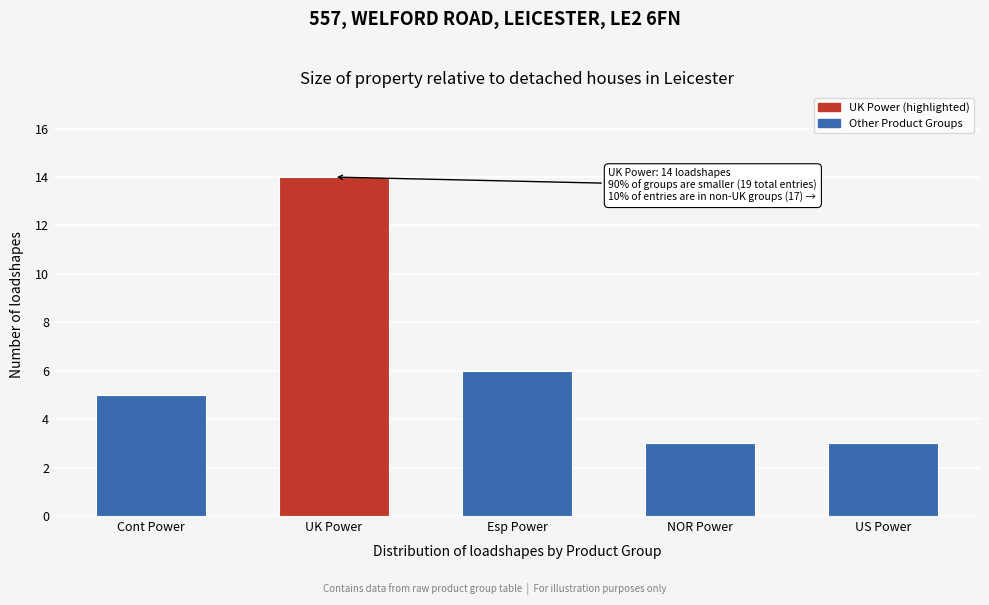

Reading left to right, transcribe all the data shown in this chart.

Cont Power=5	UK Power=14	Esp Power=6	NOR Power=3	US Power=3